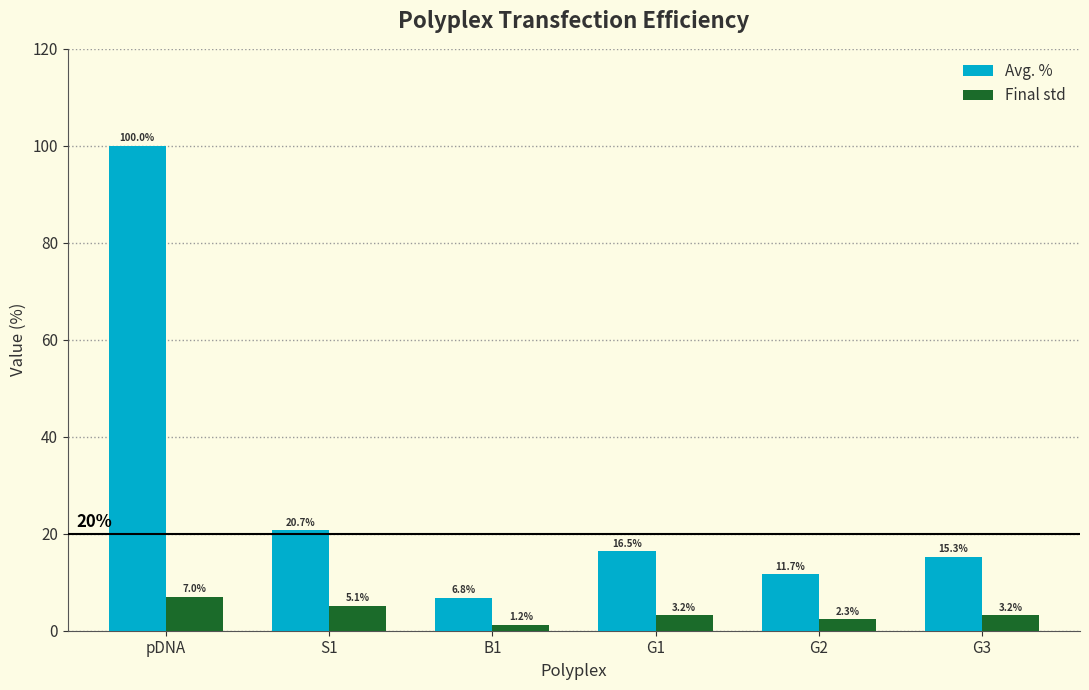

What is the smallest value displayed?

1.2